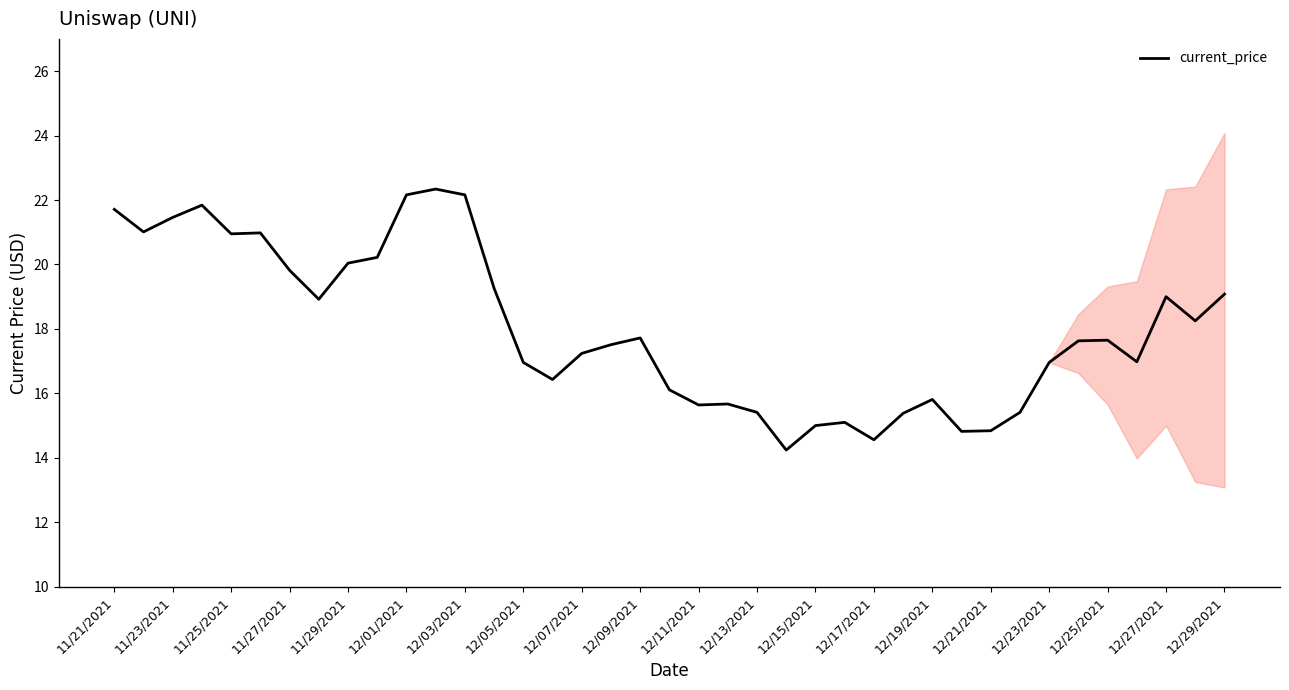

Does the chart display data point markers on the line(s)?

No